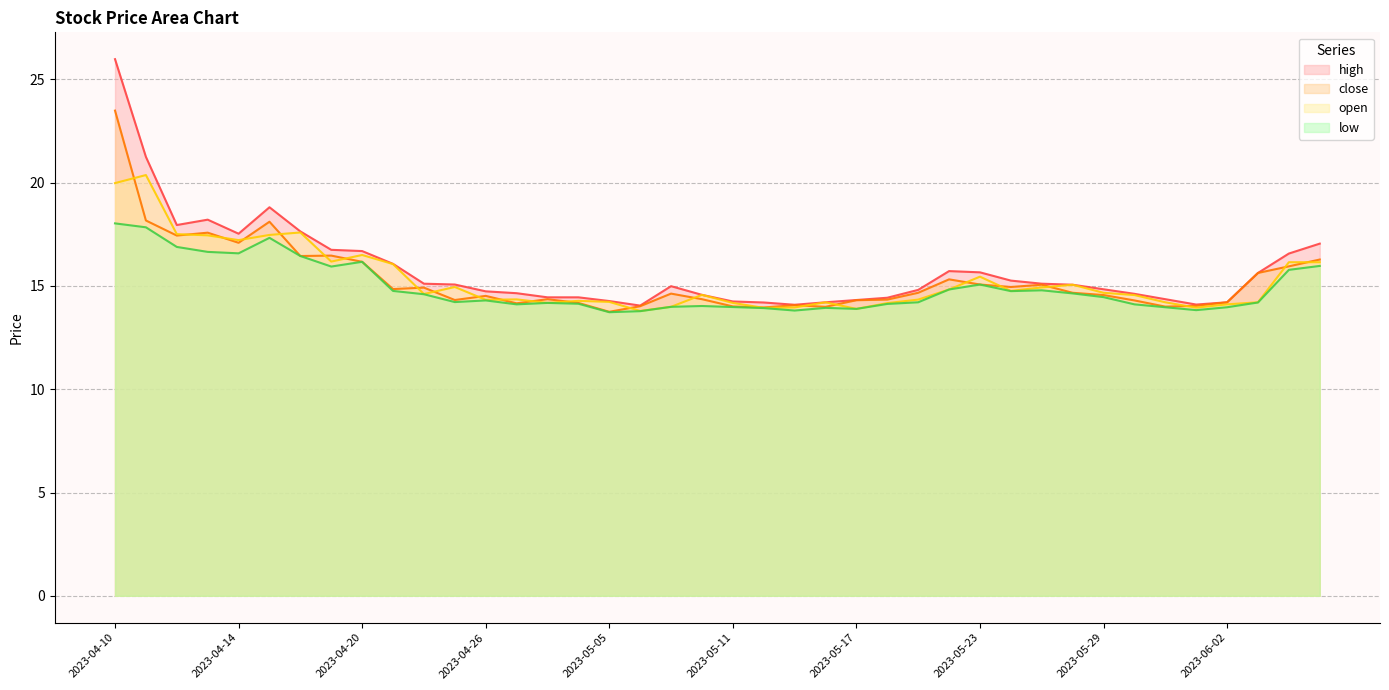

What position from the right is 2023-06-07?

1